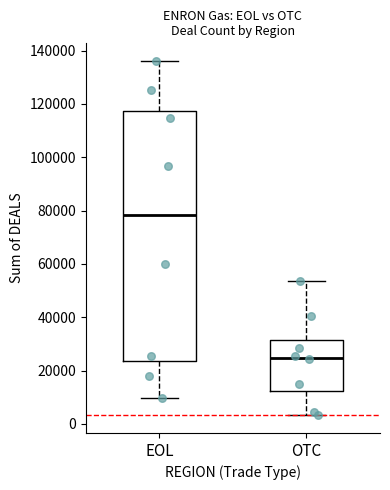

Reading left to right, read every box against the y-axis: the position of its median line, the range the box covers, and the ends of its whiskers. The values are not printed on the chart, so give them approximately, as read against the axis.

EOL: median 78000, box 24000 to 118000, whiskers 10000 to 136000
OTC: median 24000, box 12000 to 32000, whiskers 4000 to 54000